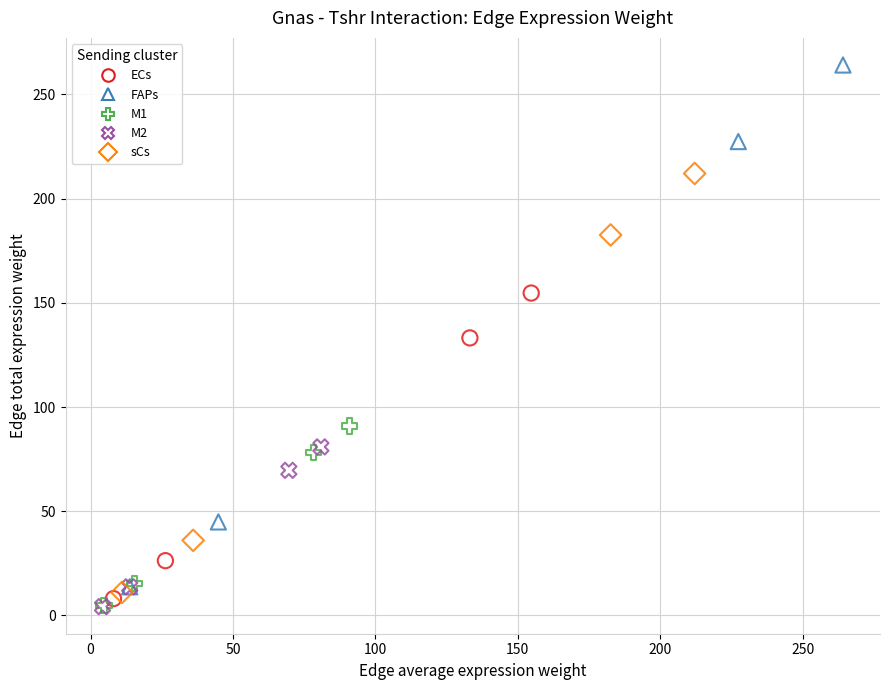

Which series reaches the maximum Y coordinate?

FAPs